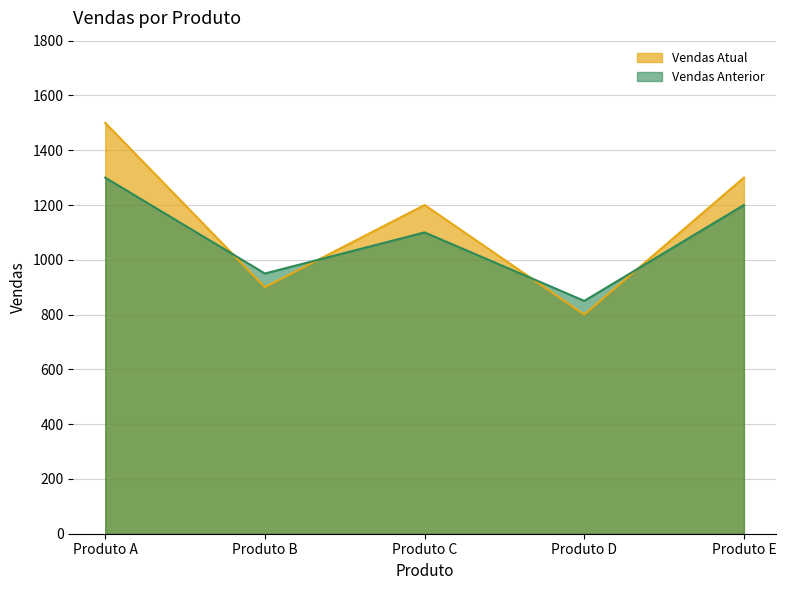

Count the Vendas Anterior values in the range 950 to 1200.

3